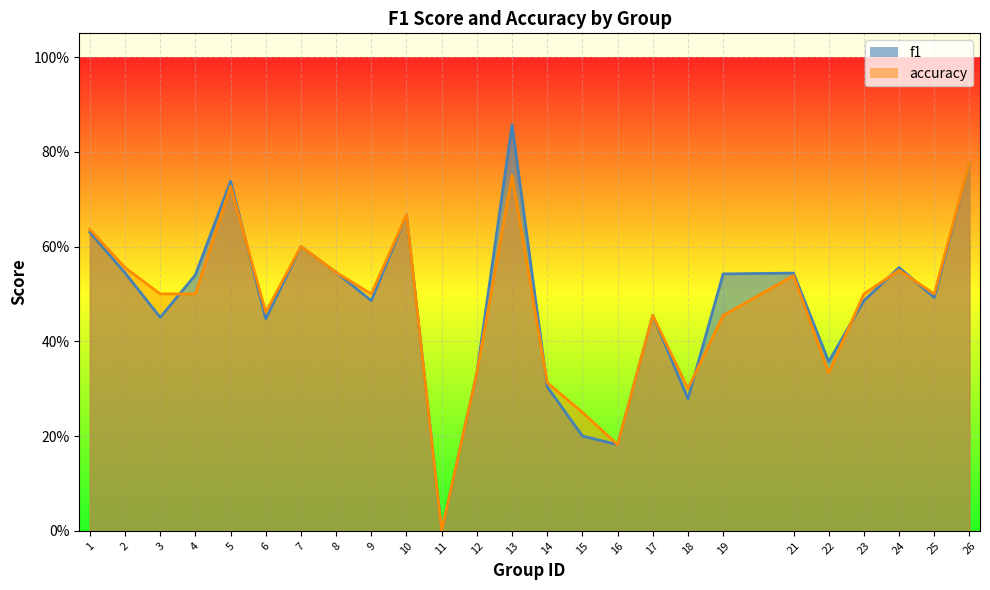

Reading right to left, extract all data points from this chart.

f1: 26=0.8	25=0.5	24=0.6	23=0.5	22=0.4	21=0.5	19=0.5	18=0.3	17=0.5	16=0.2	15=0.2	14=0.3	13=0.9	12=0.3	11=0.0	10=0.7	9=0.5	8=0.5	7=0.6	6=0.4	5=0.7	4=0.5	3=0.5	2=0.5	1=0.6
accuracy: 26=0.8	25=0.5	24=0.6	23=0.5	22=0.3	21=0.5	19=0.5	18=0.3	17=0.5	16=0.2	15=0.2	14=0.3	13=0.8	12=0.3	11=0.0	10=0.7	9=0.5	8=0.5	7=0.6	6=0.5	5=0.7	4=0.5	3=0.5	2=0.6	1=0.6